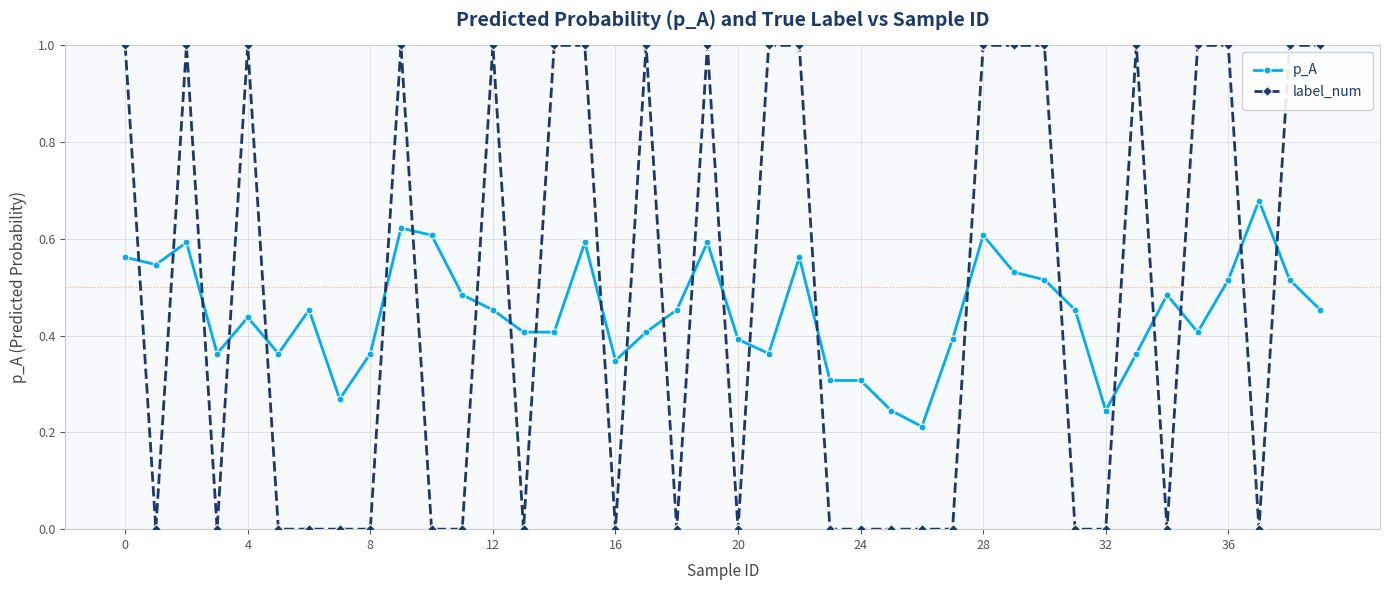

Which series has the largest range (max minus min)?

label_num